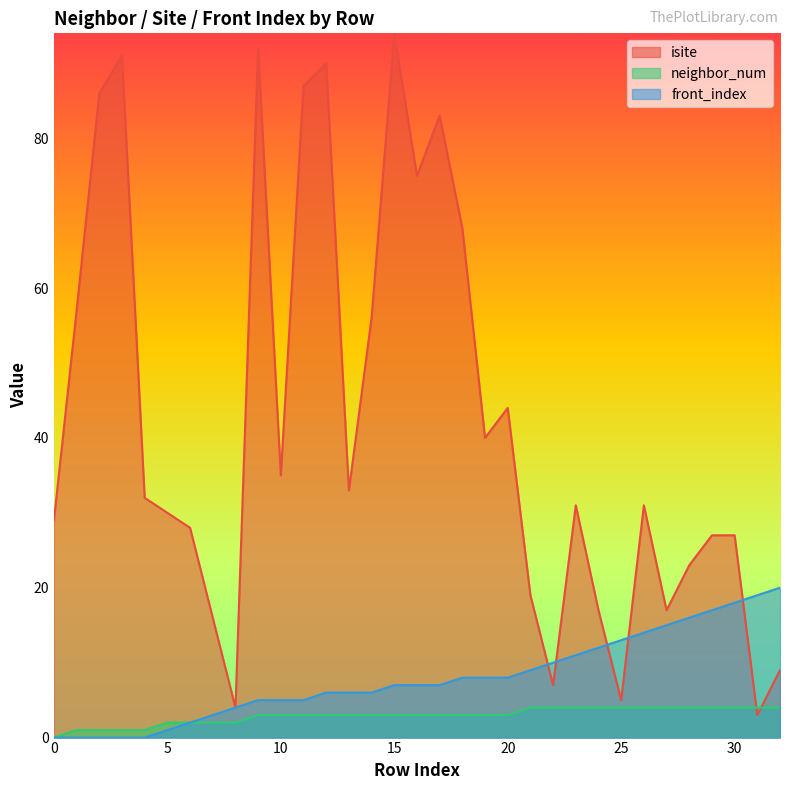

Between 22 and 32, which series saw the biggest shift?

front_index